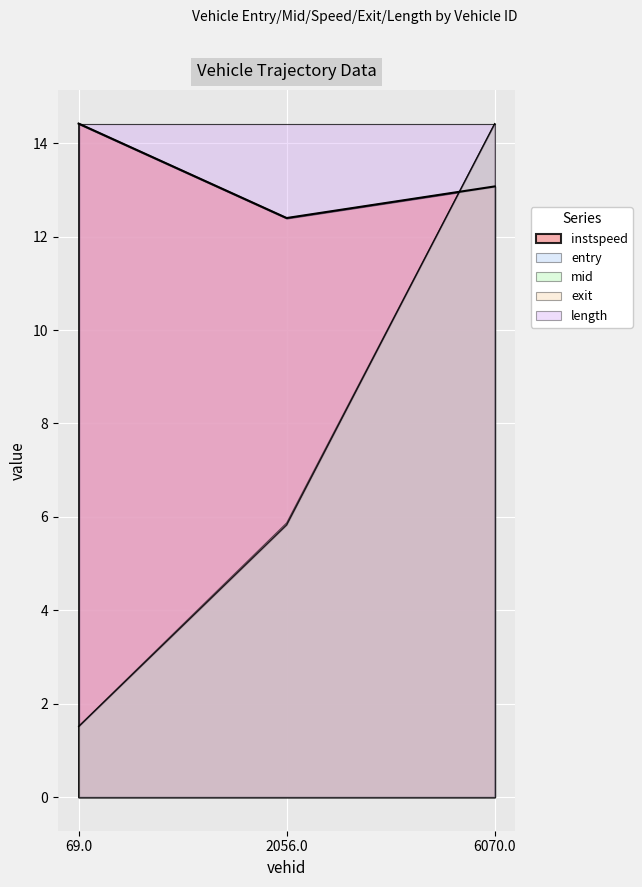

The exit series shows 5.9 at 2056.0. True or false?

True